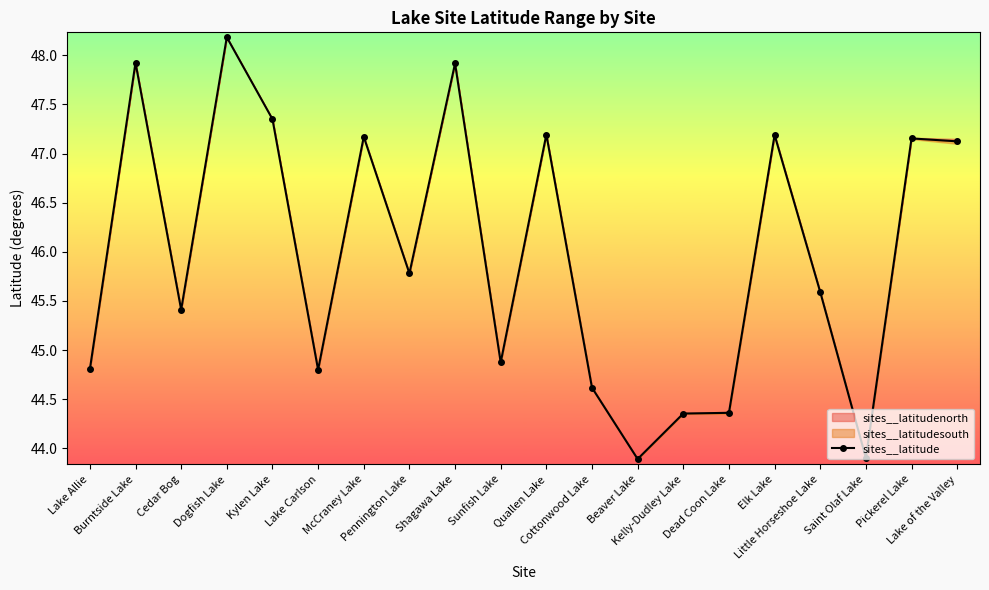

Between Lake of the Valley and Dogfish Lake, which is larger?

Dogfish Lake